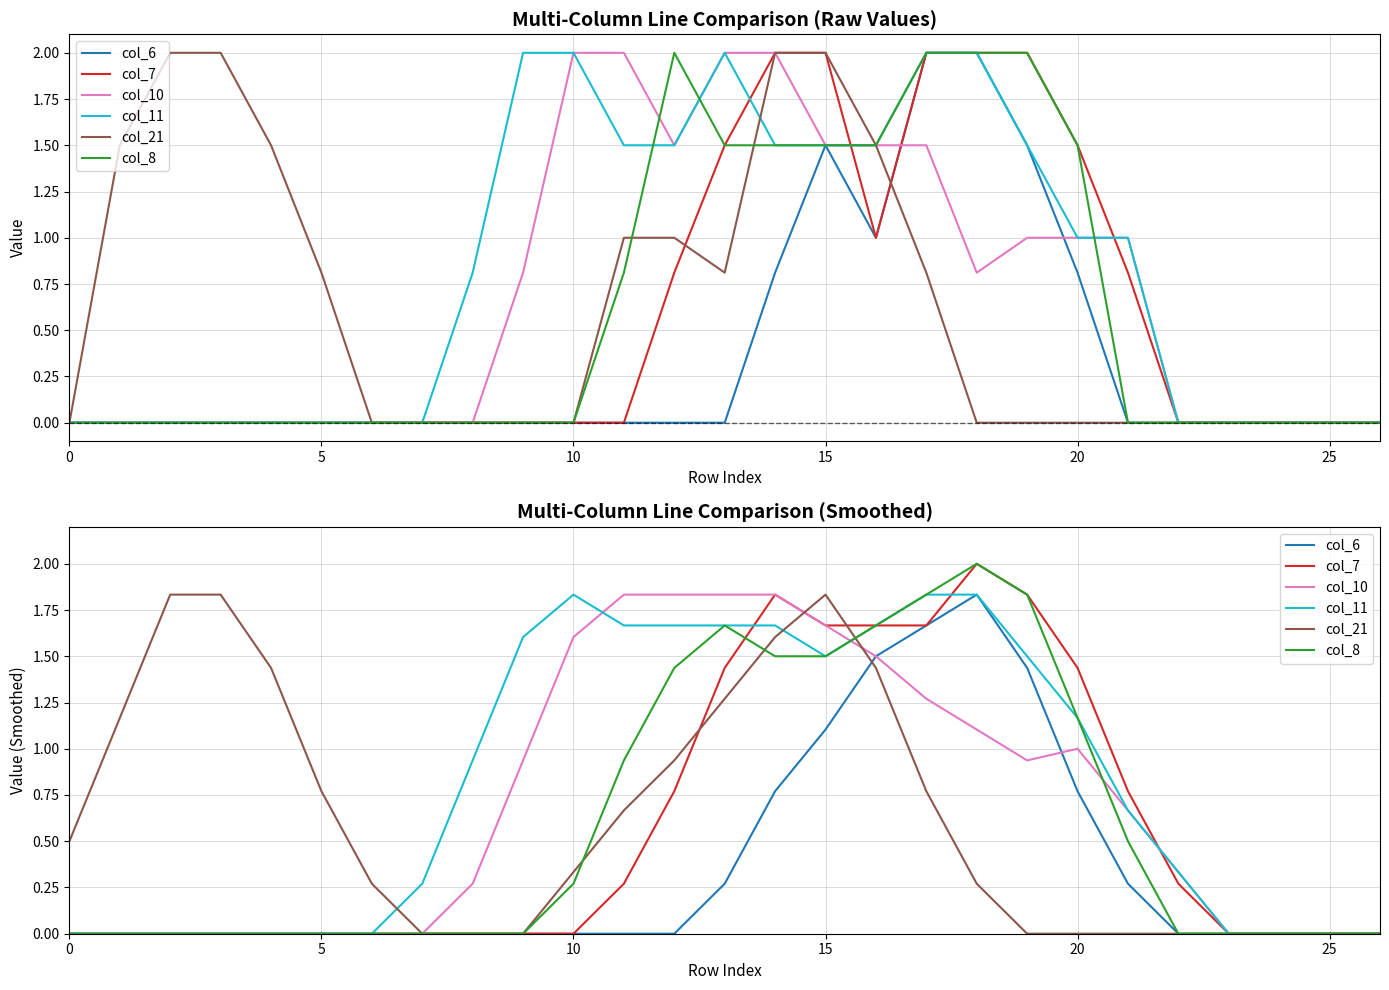

At which label does col_6 reach its peak?

18